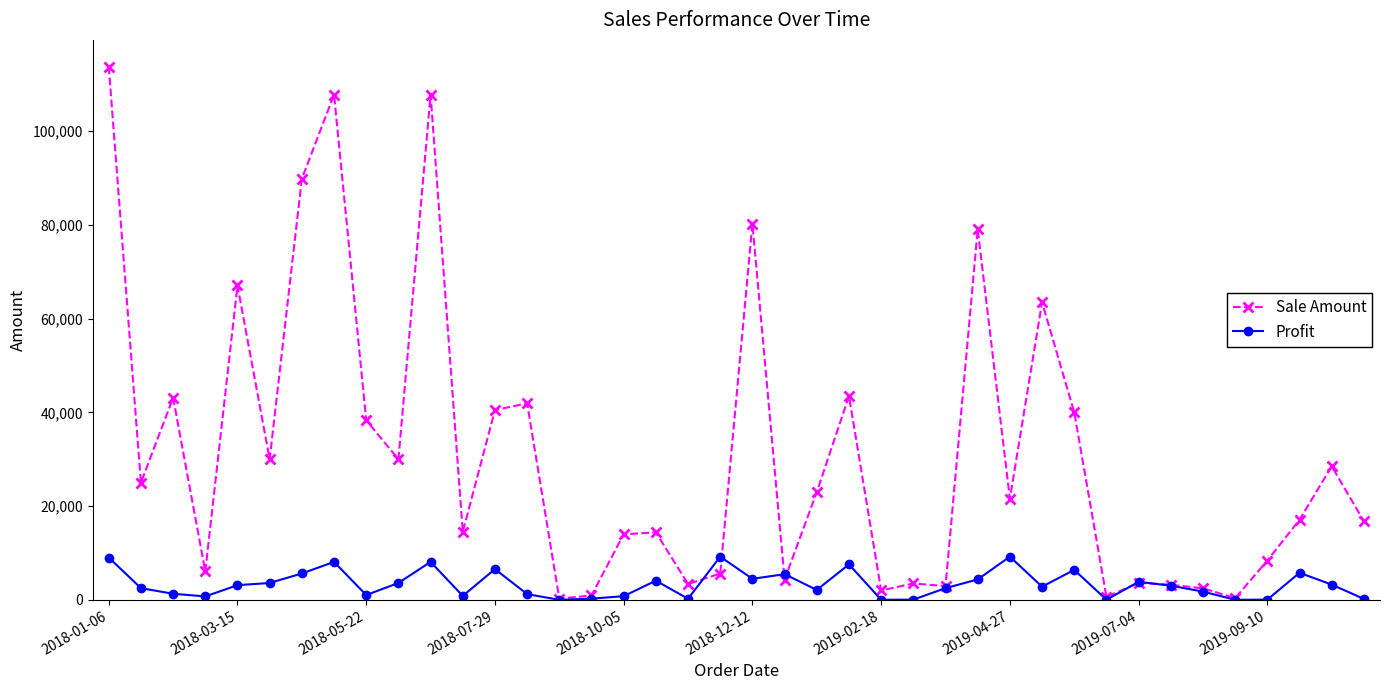

How many lines are shown in the chart?

2